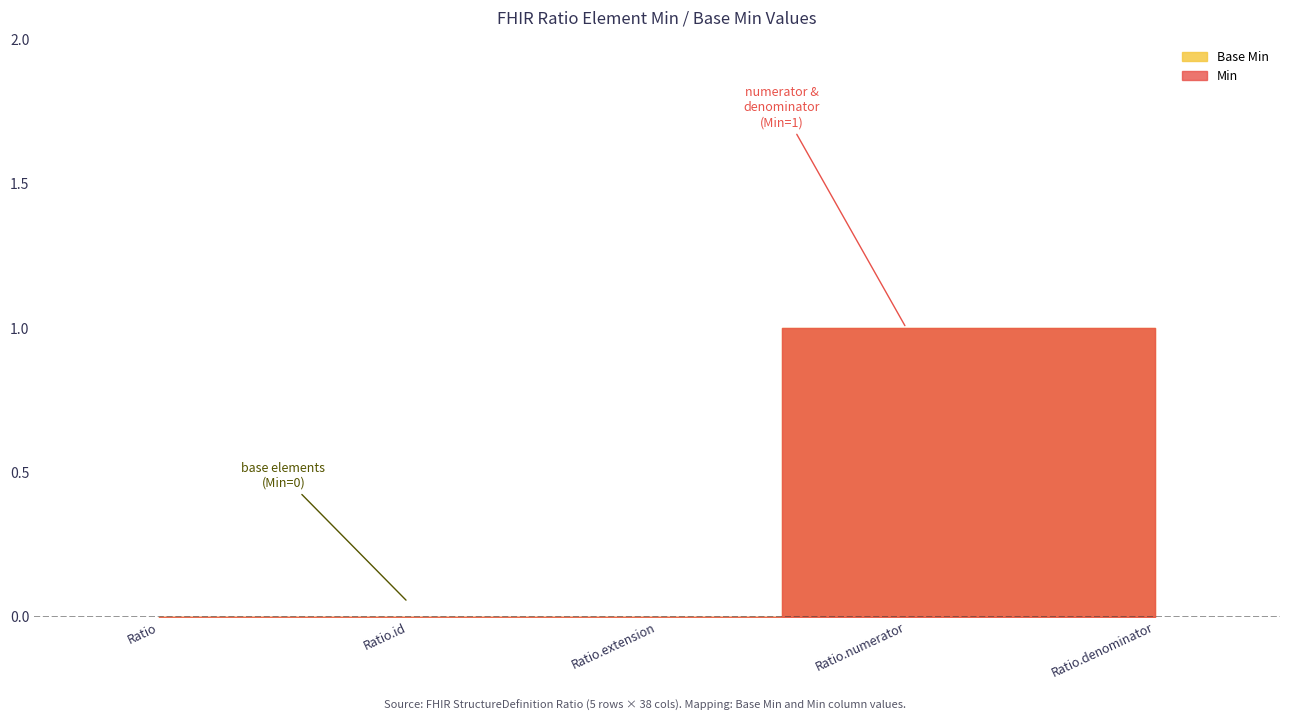

True or false: Base Min has more than 1 points higher than both neighbors.

False